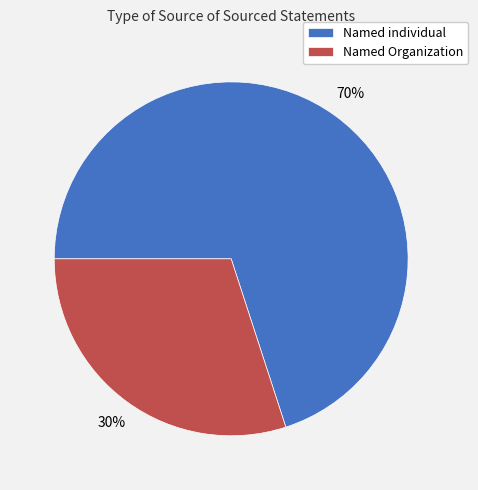

Approximately how many times larger is the value at Named Organization compared to Named individual?

0.4